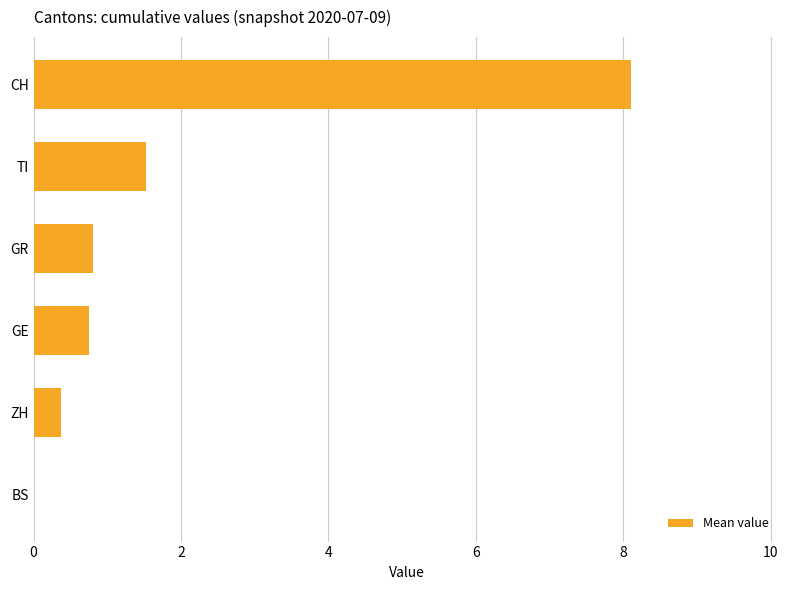

Between CH and ZH, which is larger?

CH